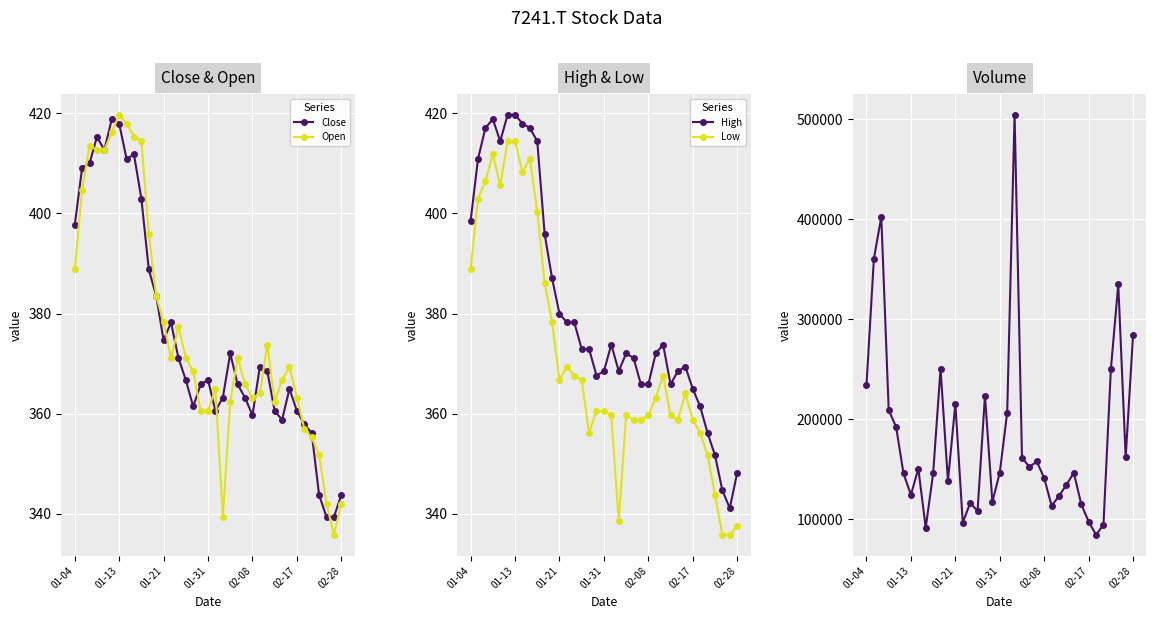

True or false: Low and Open intersect in this chart.

False